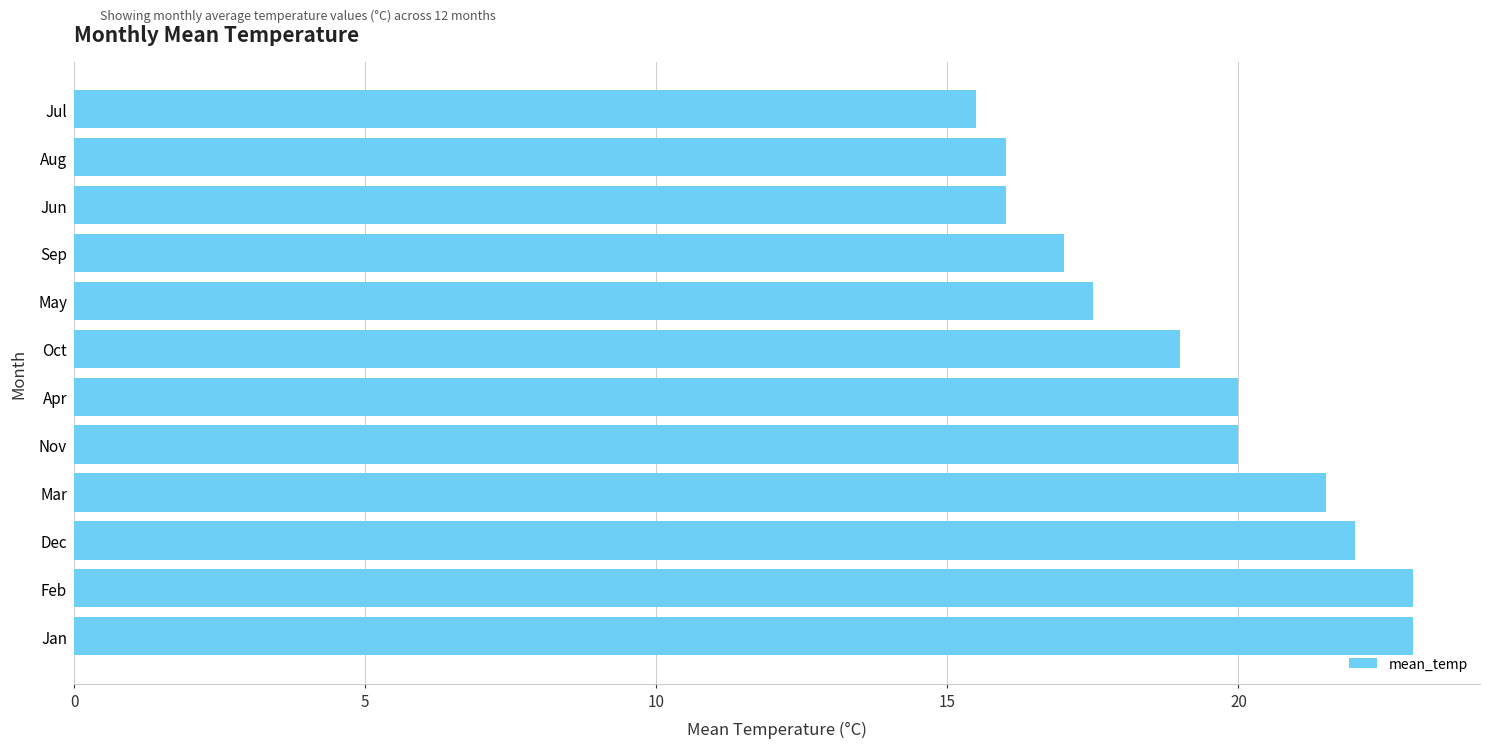

What is the sum of all values?

230.5